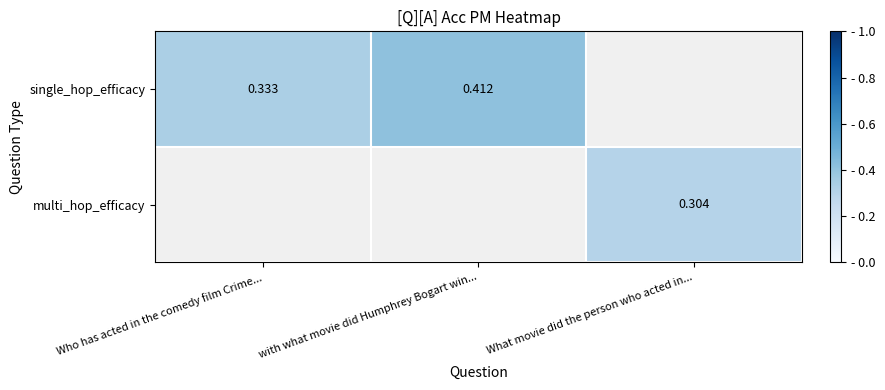

What is the greatest value displayed?

0.4